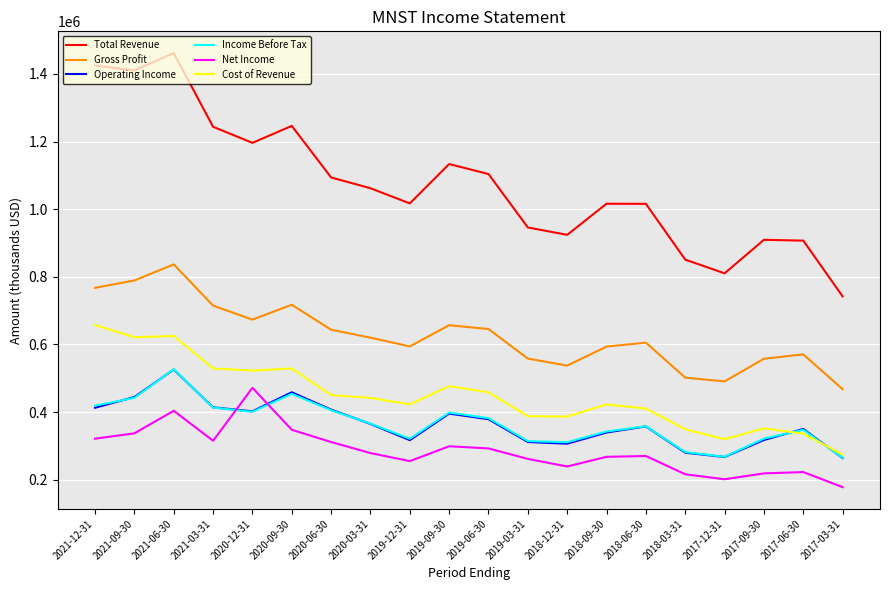

Read the Income Before Tax value at 2017-09-30.

321400